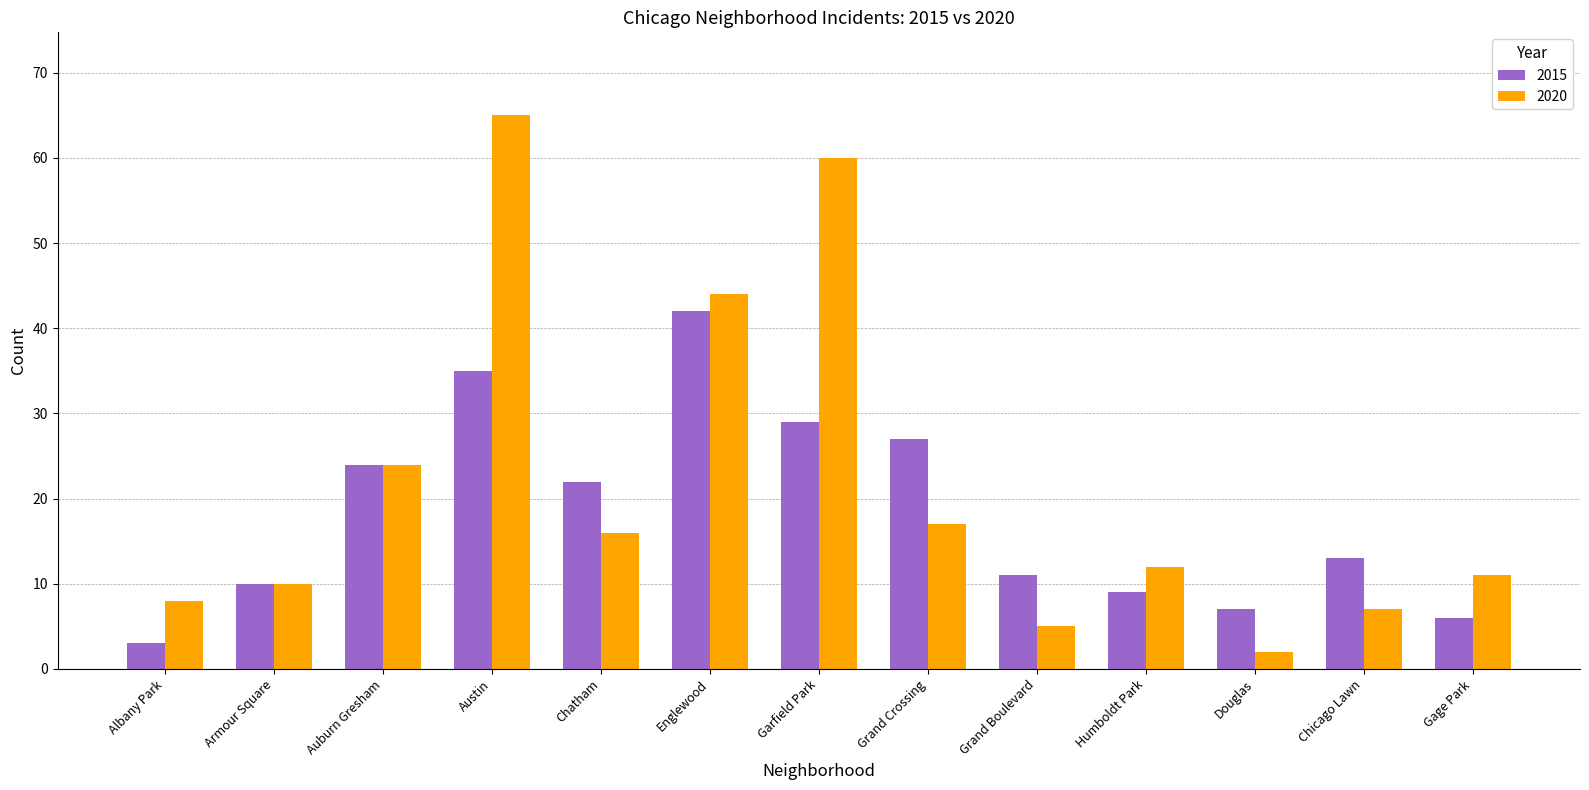

List the series in order of their peak value, highest first.

2020, 2015